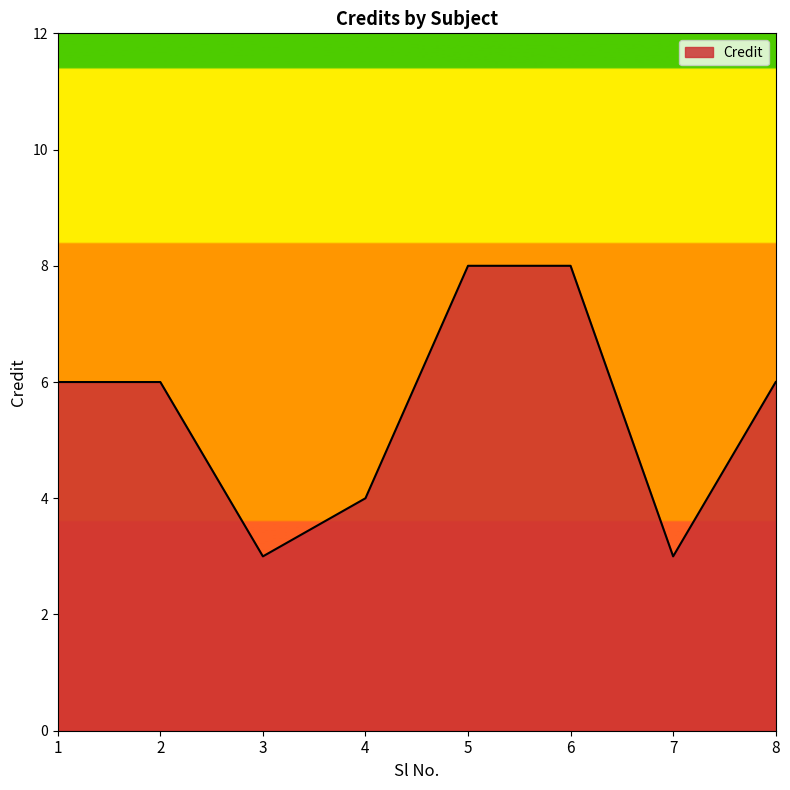

Approximately how many times larger is the value at 6 compared to 2?

1.3